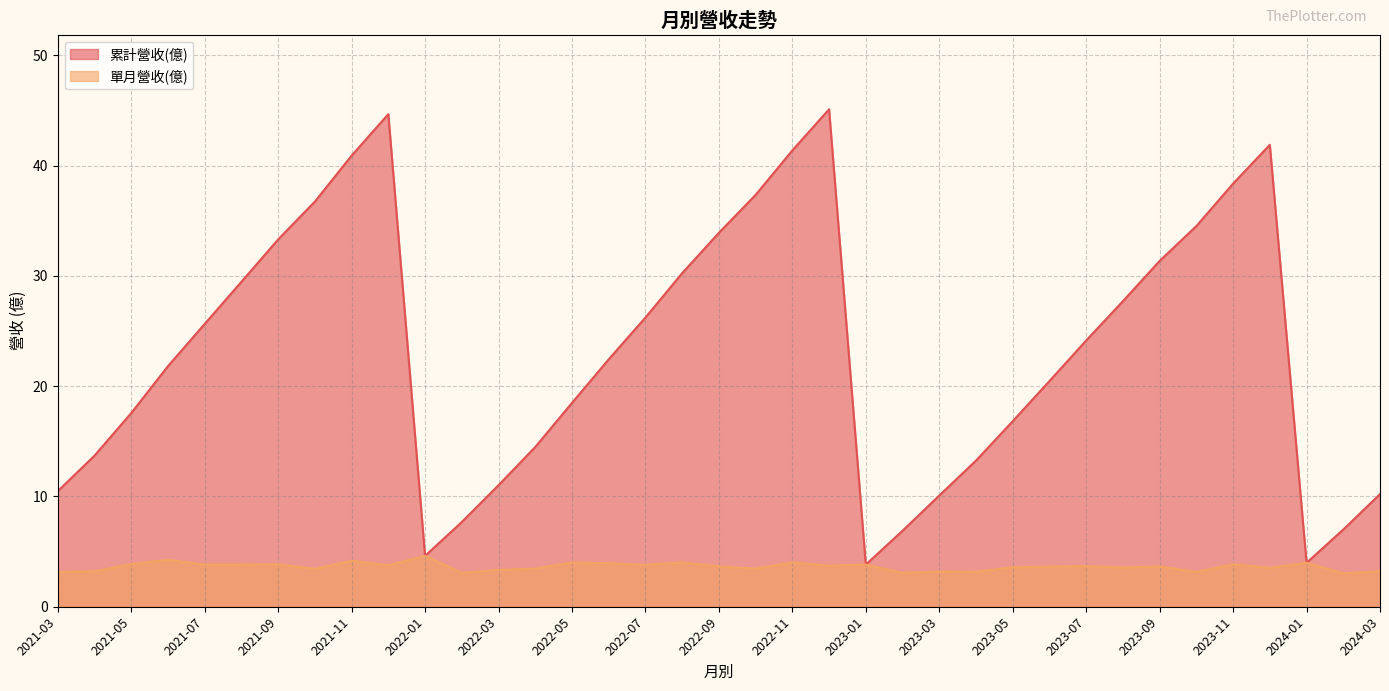

Which series has the widest spread of values?

累計營收(億)